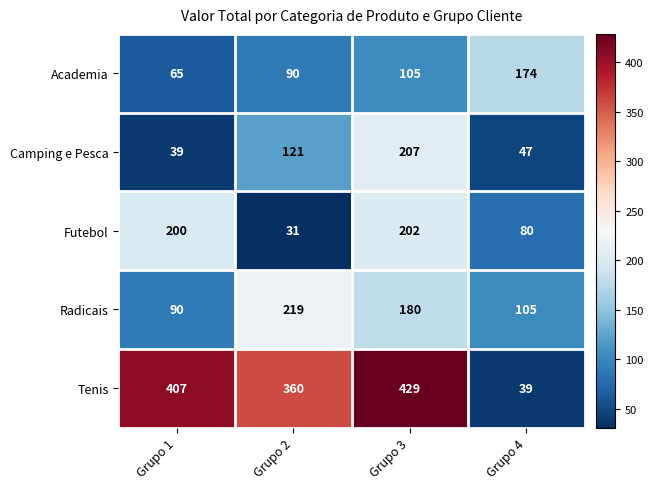

Reading left to right, transcribe all the data shown in this chart.

Academia: Grupo 1=65	Grupo 2=90	Grupo 3=105	Grupo 4=174
Camping e Pesca: Grupo 1=39	Grupo 2=121	Grupo 3=207	Grupo 4=47
Futebol: Grupo 1=200	Grupo 2=31	Grupo 3=202	Grupo 4=80
Radicais: Grupo 1=90	Grupo 2=219	Grupo 3=180	Grupo 4=105
Tenis: Grupo 1=407	Grupo 2=360	Grupo 3=429	Grupo 4=39